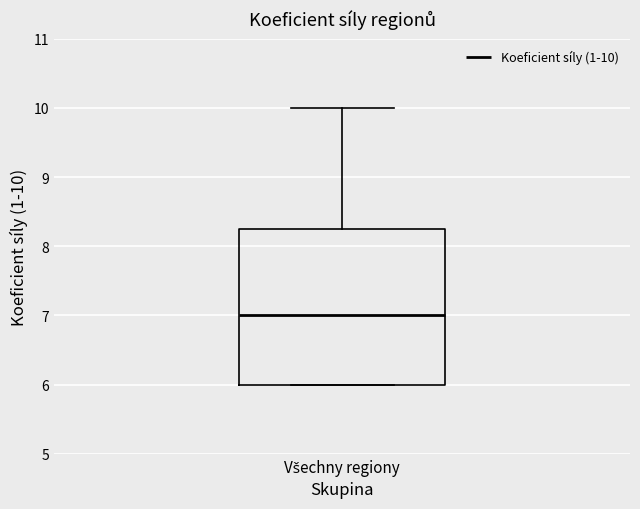

Read this box plot against the y-axis: the position of the median line, the range covered by the box, and the ends of both whiskers. The values are not printed on the chart, so give them approximately, as read against the axis.

median 7.0, box 6.0 to 8.3, whiskers 6.0 to 10.0